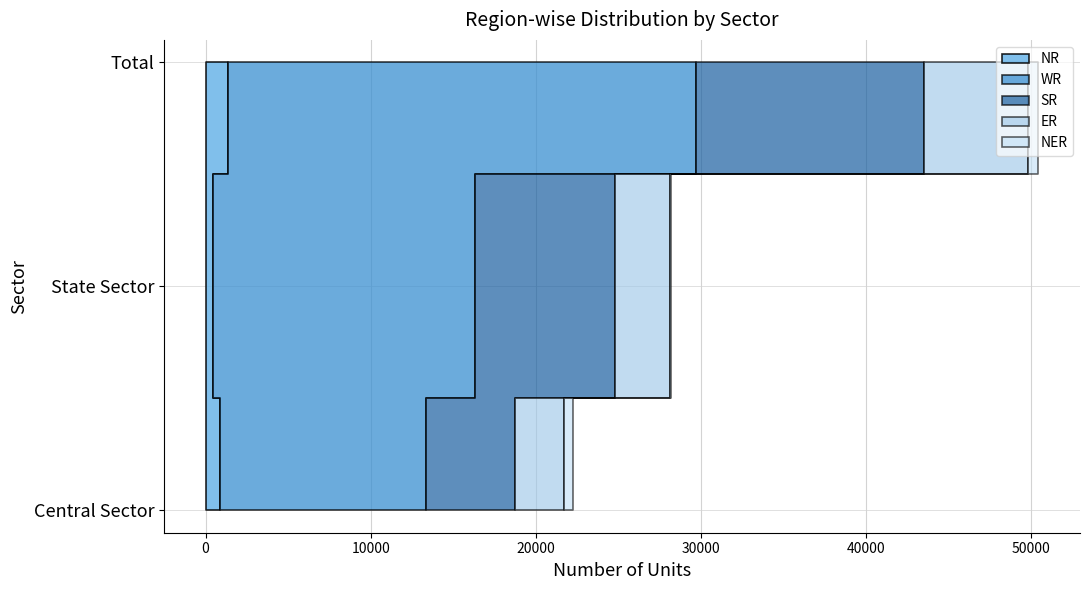

Reading left to right, transcribe all the data shown in this chart.

NR: 897	470	1367
WR: 12444	15867	28311
SR: 5402	8430	13832
ER: 2940	3365	6305
NER: 571	50	621